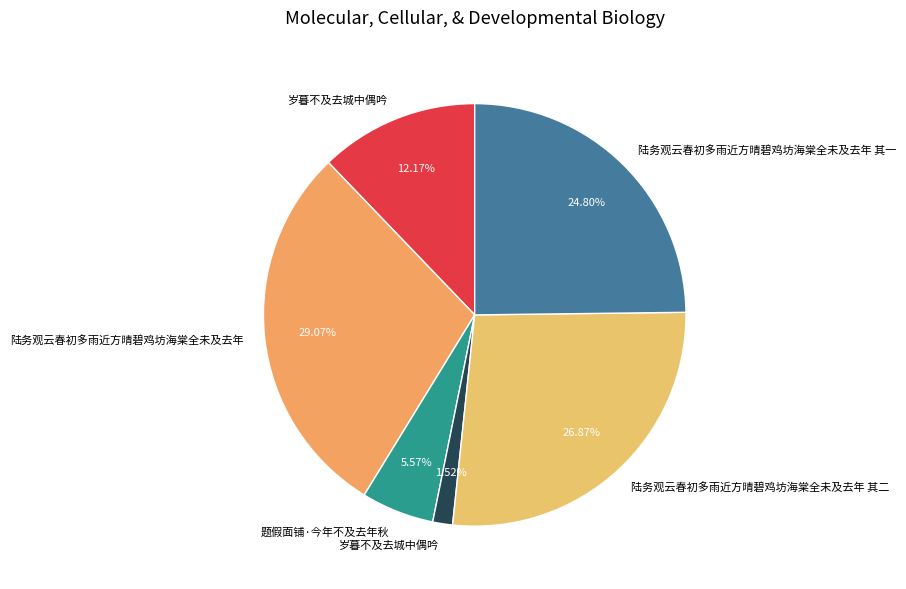

Count the number of slices in the pie.

6